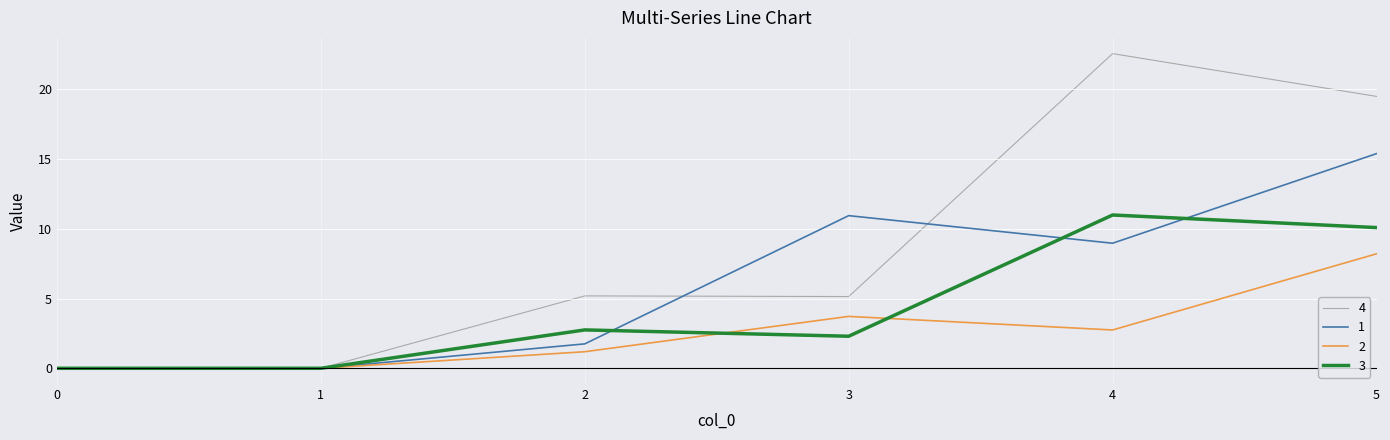

List the series in order of their peak value, lowest first.

2, 3, 1, 4